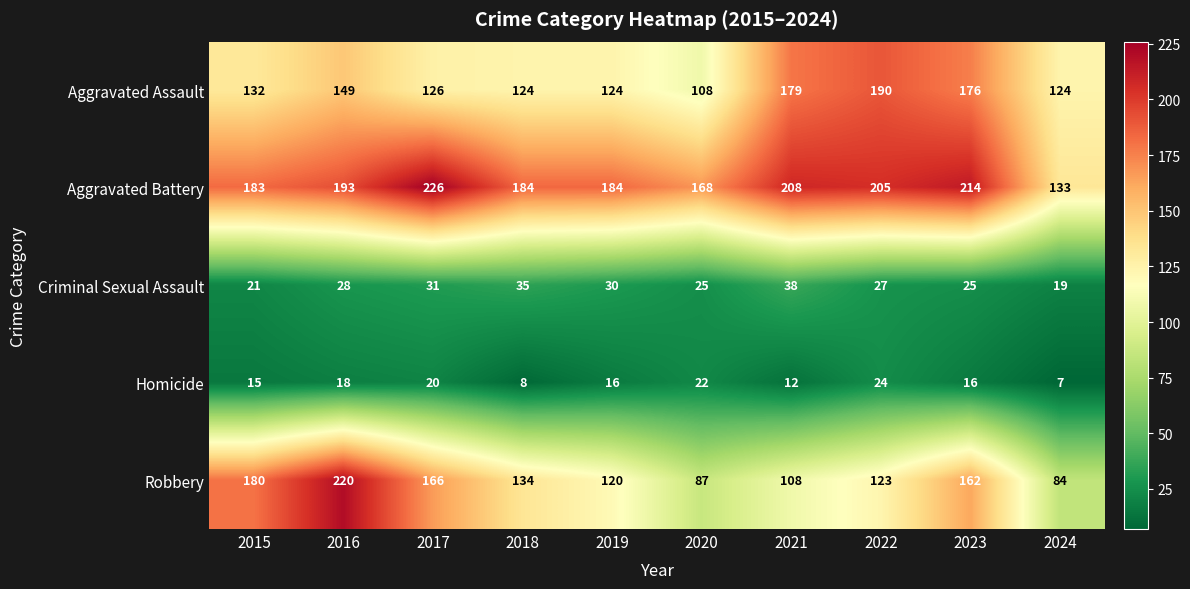

Rank the series by their maximum value, from highest to lowest.

Aggravated Battery, Robbery, Aggravated Assault, Criminal Sexual Assault, Homicide